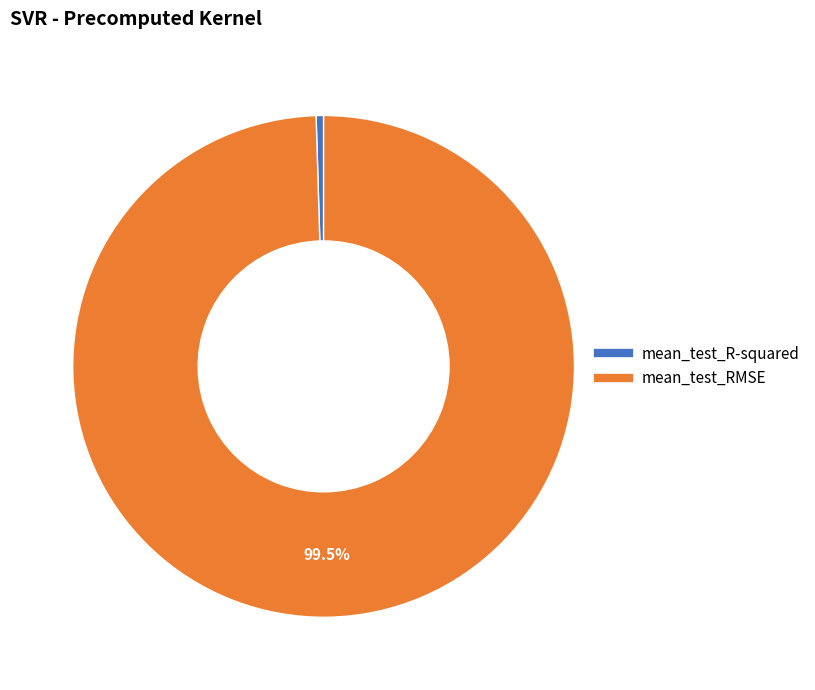

What is the largest slice in the pie chart?

mean_test_RMSE